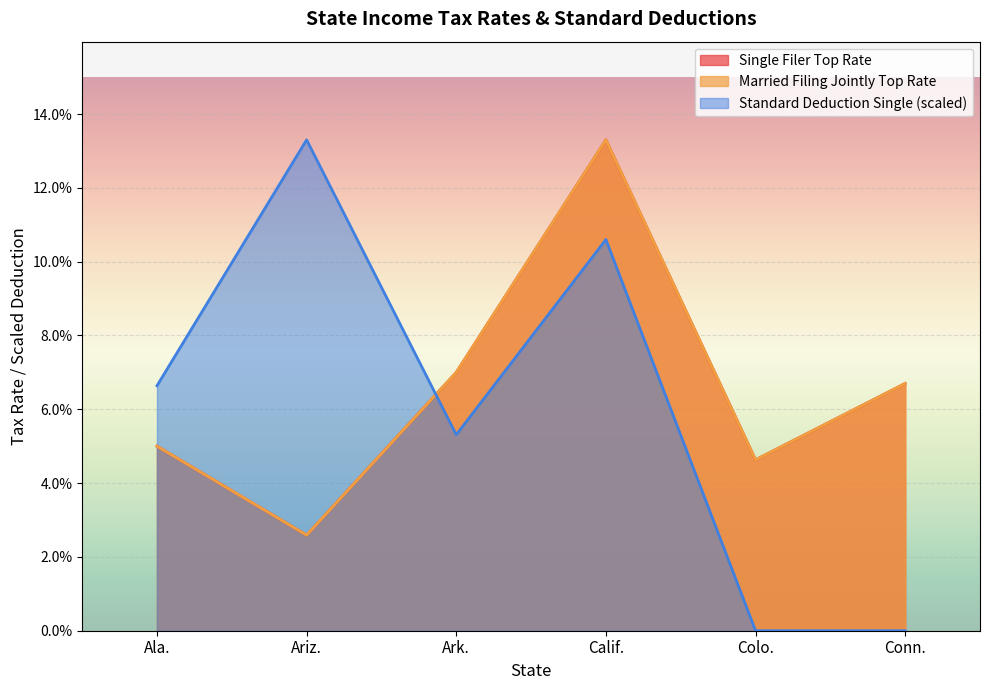

Reading left to right, what are all the values shown in this chart?

Single Filer Top Rate: 0.1	0.0	0.1	0.1	0.0	0.1
Married Filing Jointly Top Rate: 0.1	0.0	0.1	0.1	0.0	0.1
Standard Deduction Single: 0.1	0.1	0.1	0.1	0.0	0.0